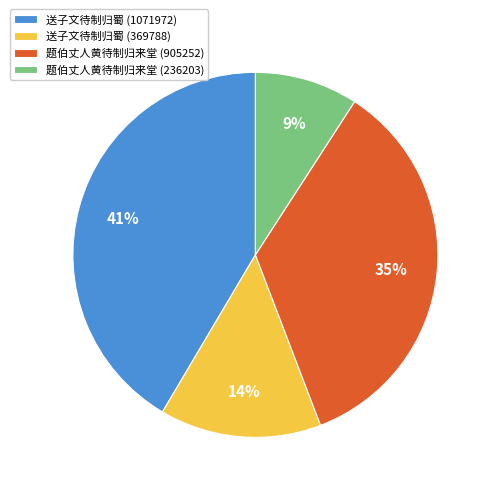

To the nearest percent, what percentage of the pie is 题伯丈人黄待制归来堂 (236203)?

9%